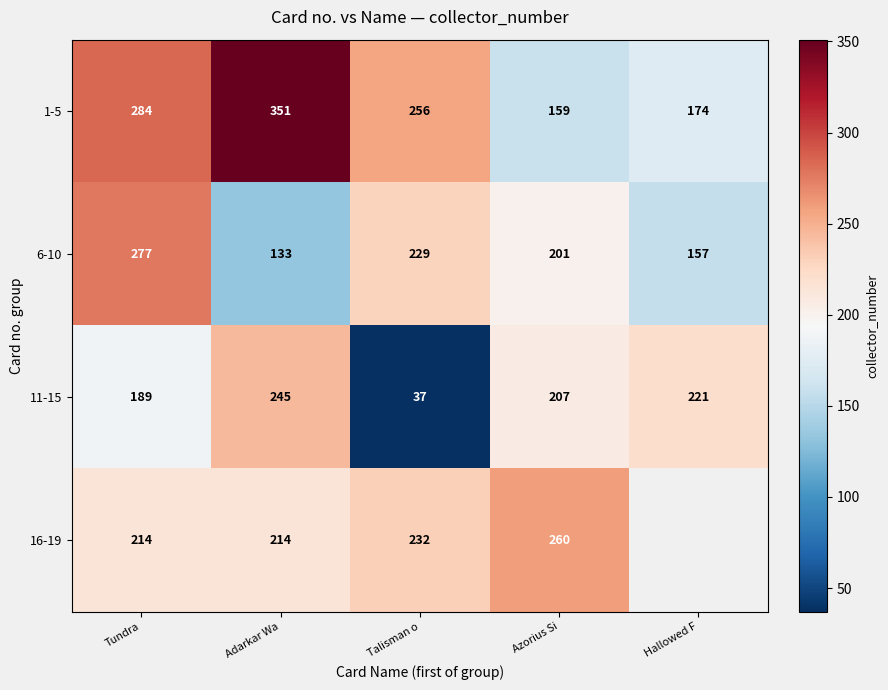

What is the total value across all series at Adarkar Wa?

943